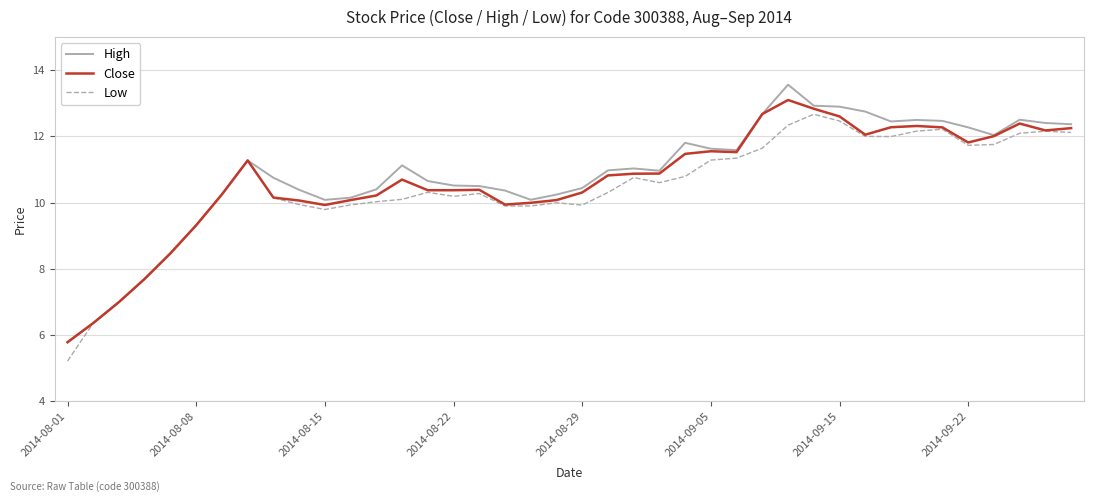

What is the highest value of the High series?

13.6